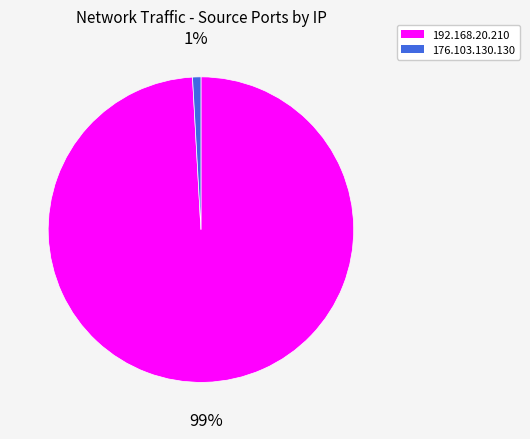

Which has a higher value, 176.103.130.130 or 192.168.20.210?

192.168.20.210